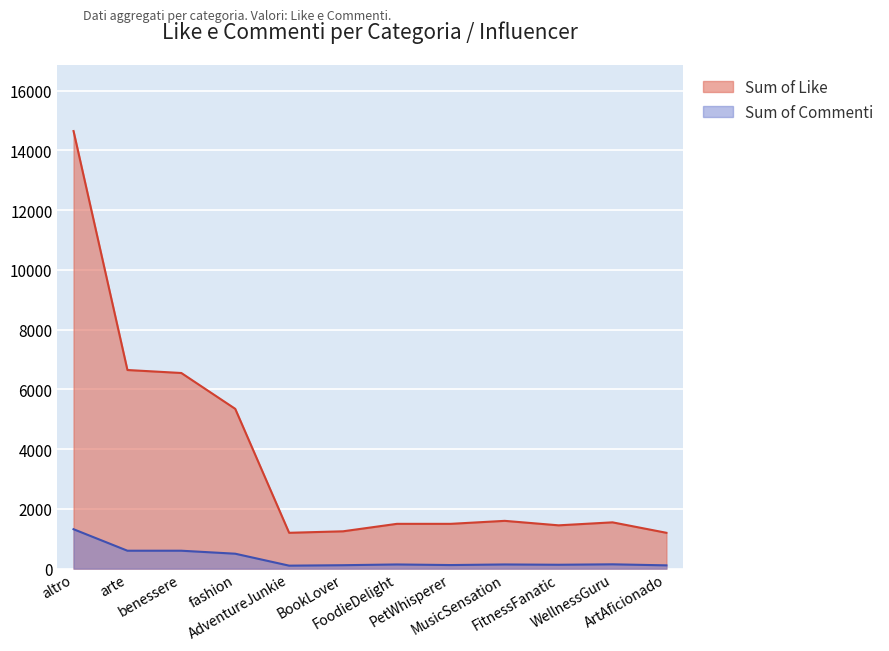

Which series has the largest total across all categories?

Sum of Like